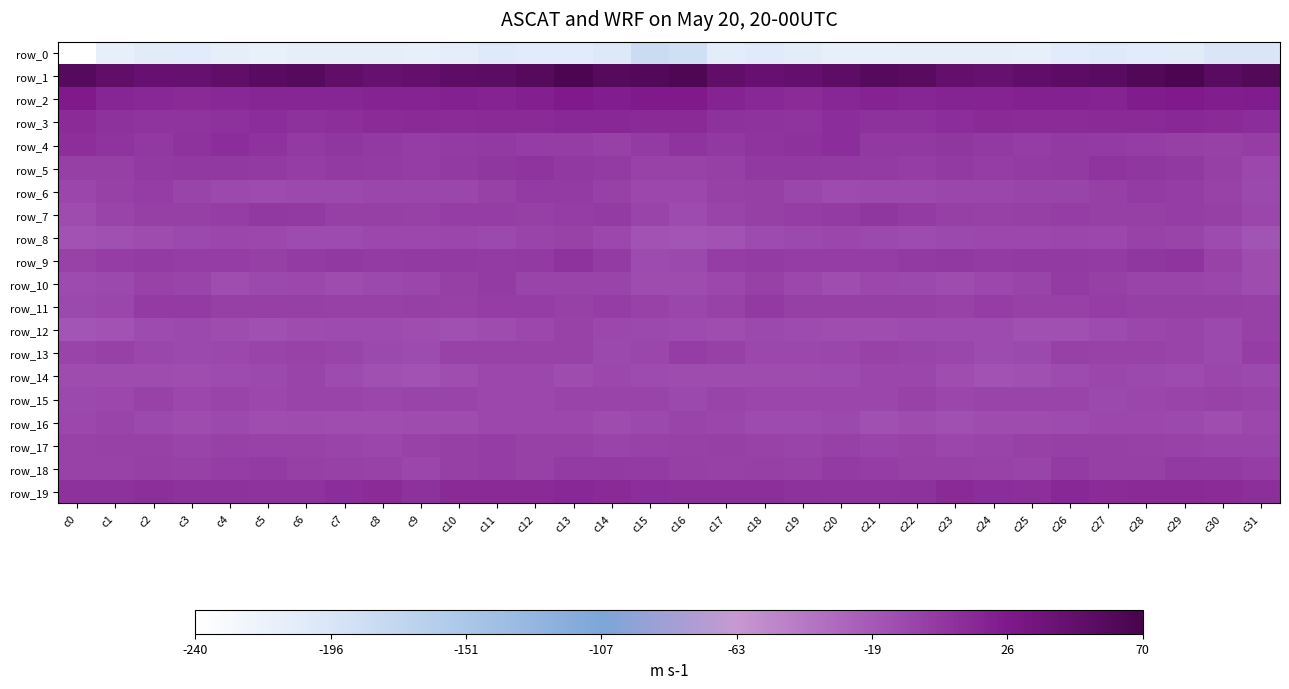

Between c4 and c26, which series saw the biggest shift?

row_10